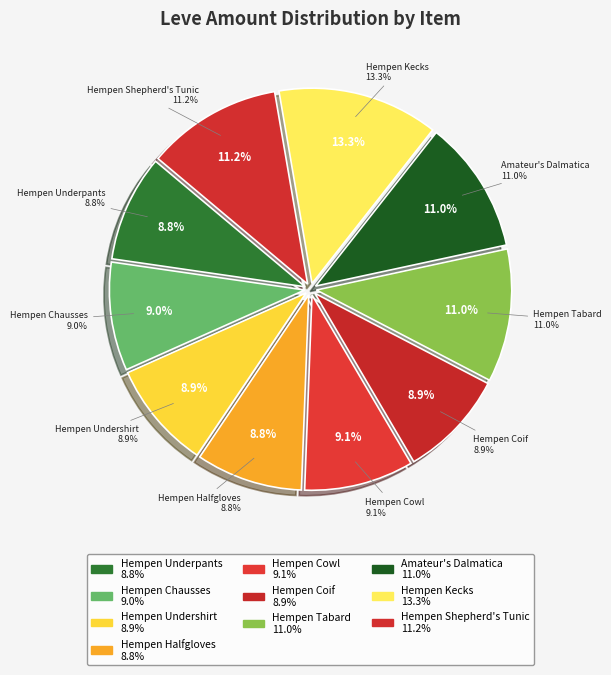

Rank the categories by value from highest to lowest.

Hempen Kecks, Hempen Shepherd's Tunic, Hempen Tabard, Amateur's Dalmatica, Hempen Cowl, Hempen Chausses, Hempen Undershirt, Hempen Coif, Hempen Underpants, Hempen Halfgloves